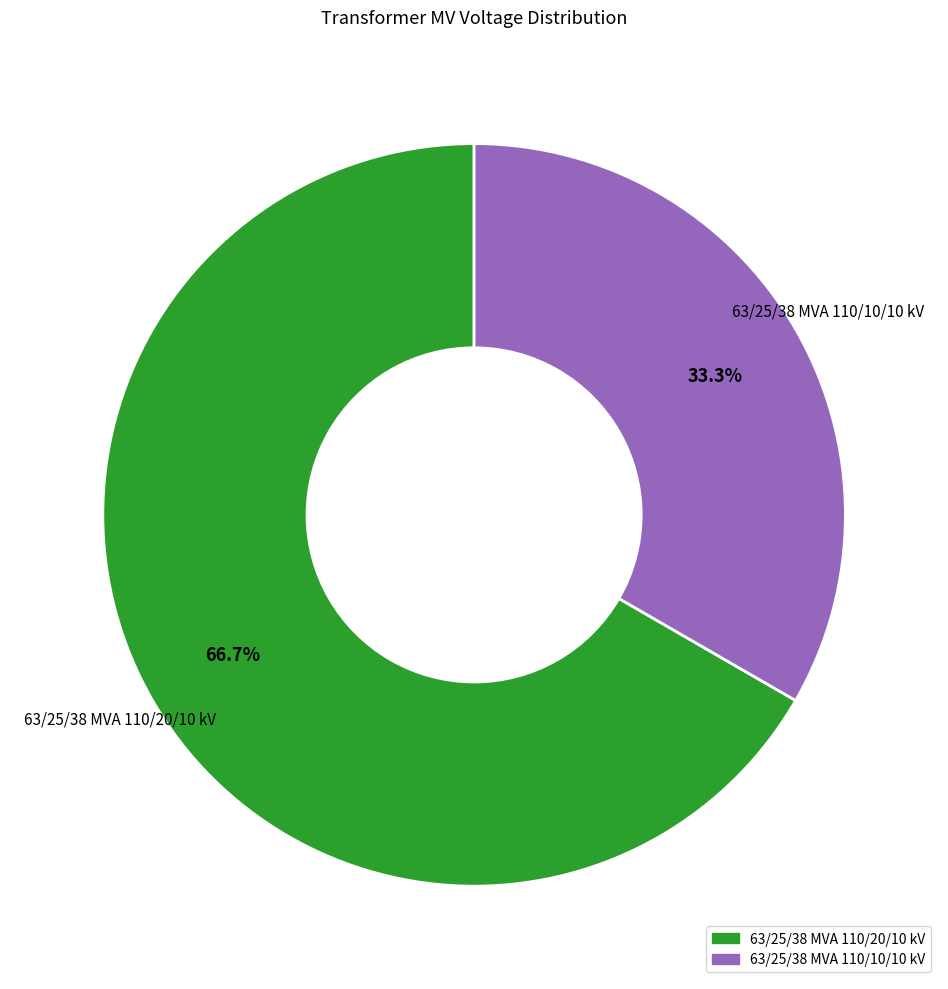

What percentage do 63/25/38 MVA 110/10/10 kV and 63/25/38 MVA 110/20/10 kV together represent?

100.0%